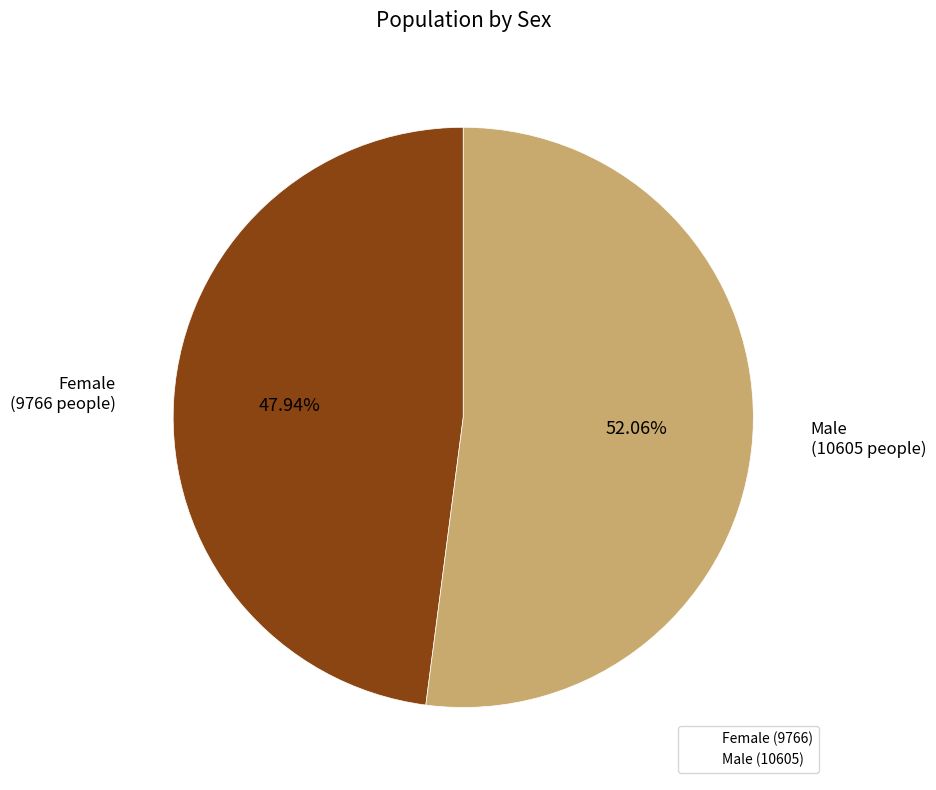

How many slices are in this pie chart?

2